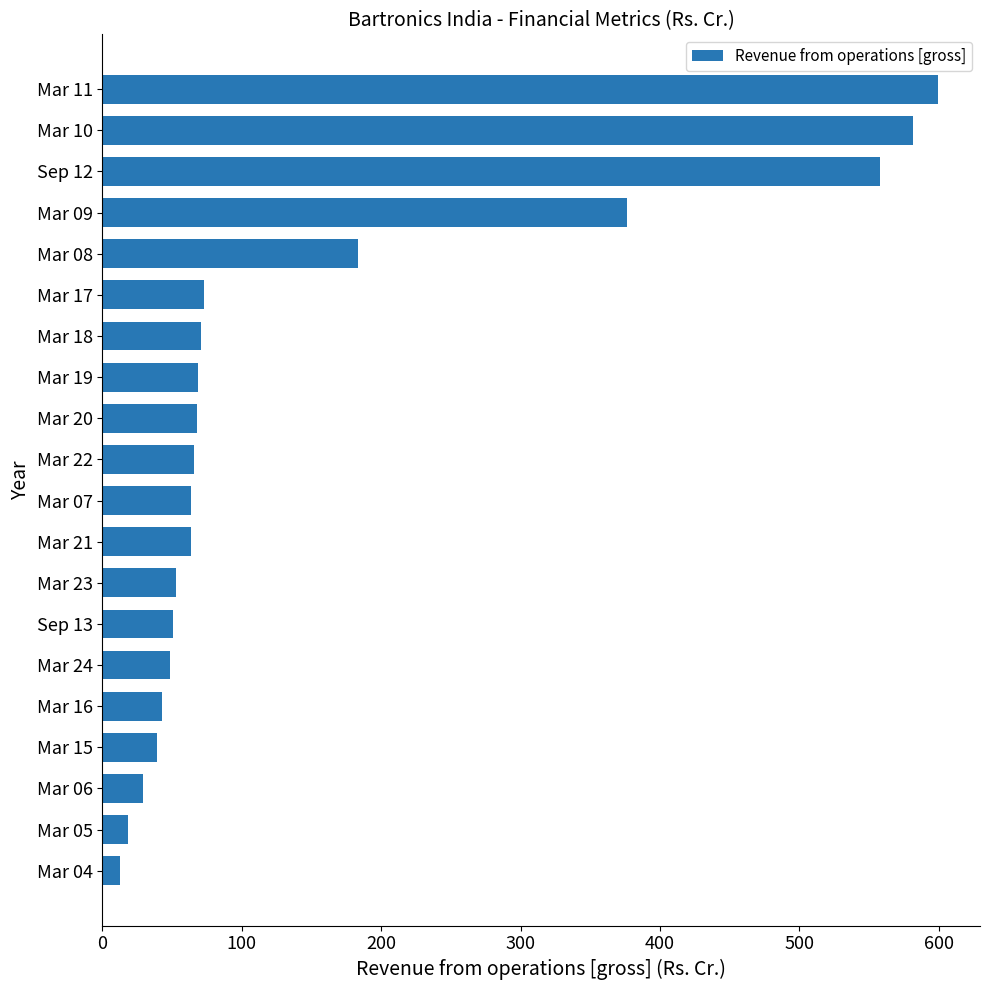

How many categories are shown in the chart?

20